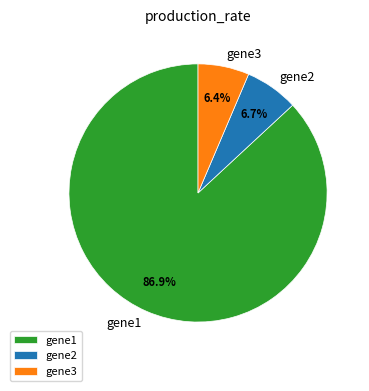

To the nearest percent, what is the combined percentage of gene3 and gene1?

93%